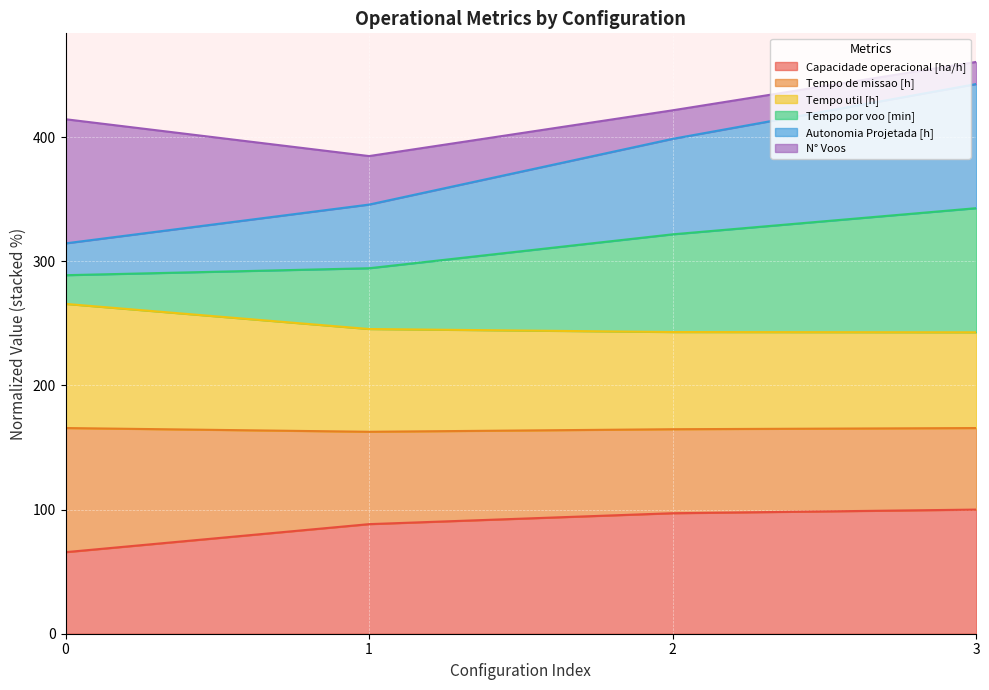

What is the lowest value of the Capacidade operacional [ha/h] series?

65.7